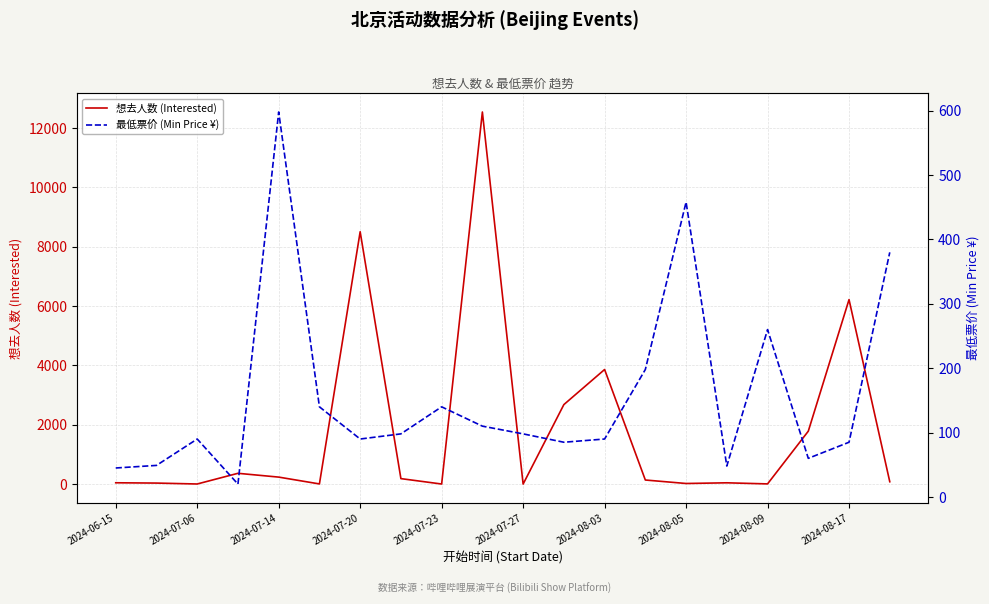

What is the minimum value for 想去人数 (Interested)?

2